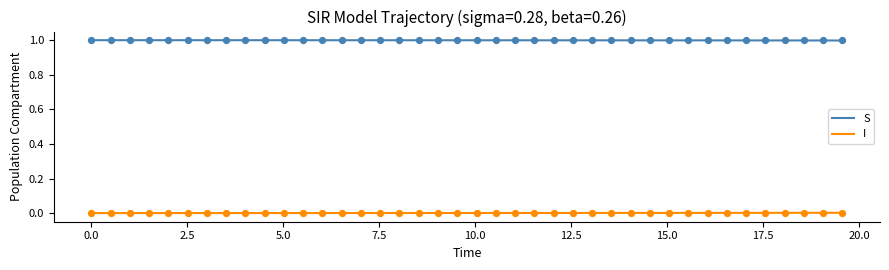

What is the maximum value shown in the chart?

1.0